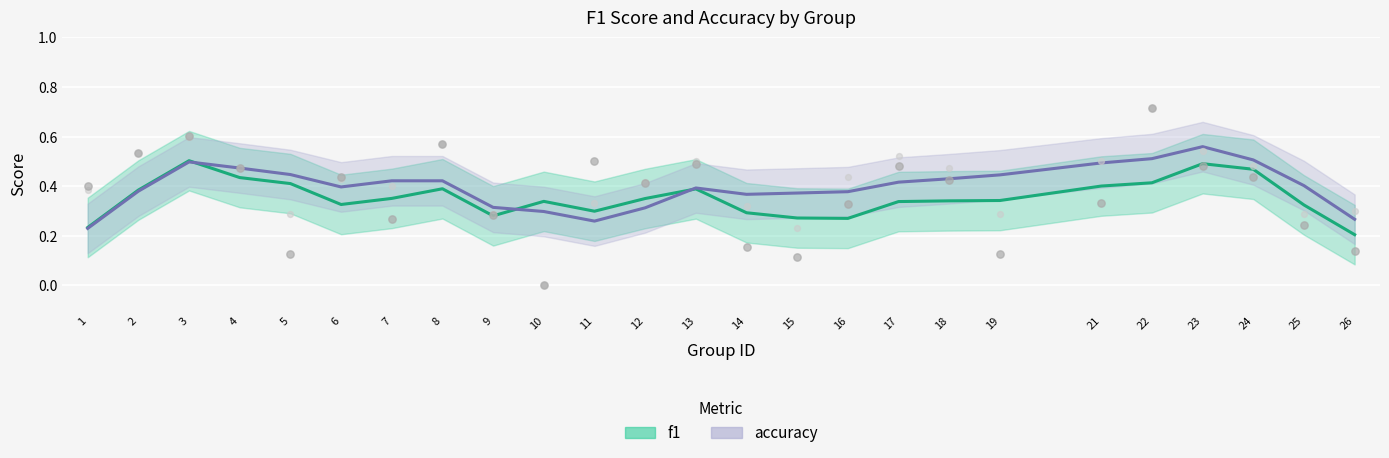

Which series reaches the maximum Y coordinate?

f1